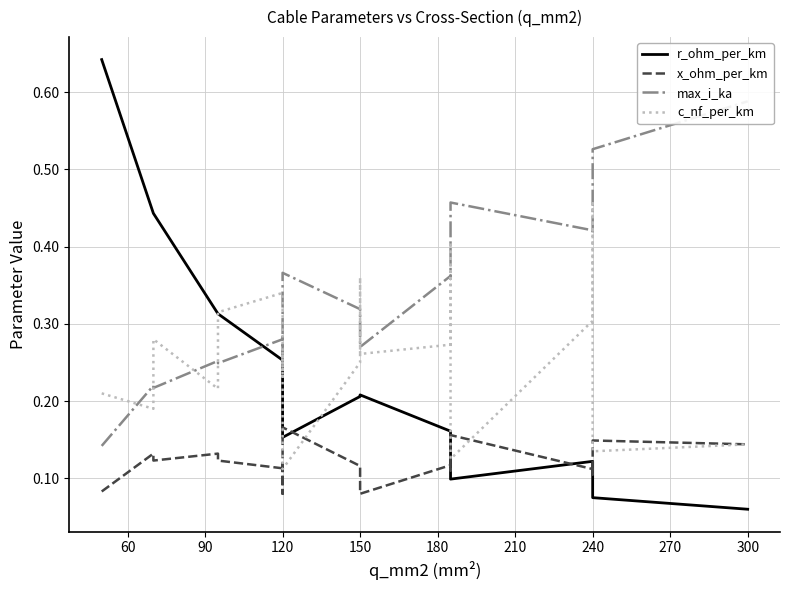

True or false: r_ohm_per_km and max_i_ka cross at least once.

True